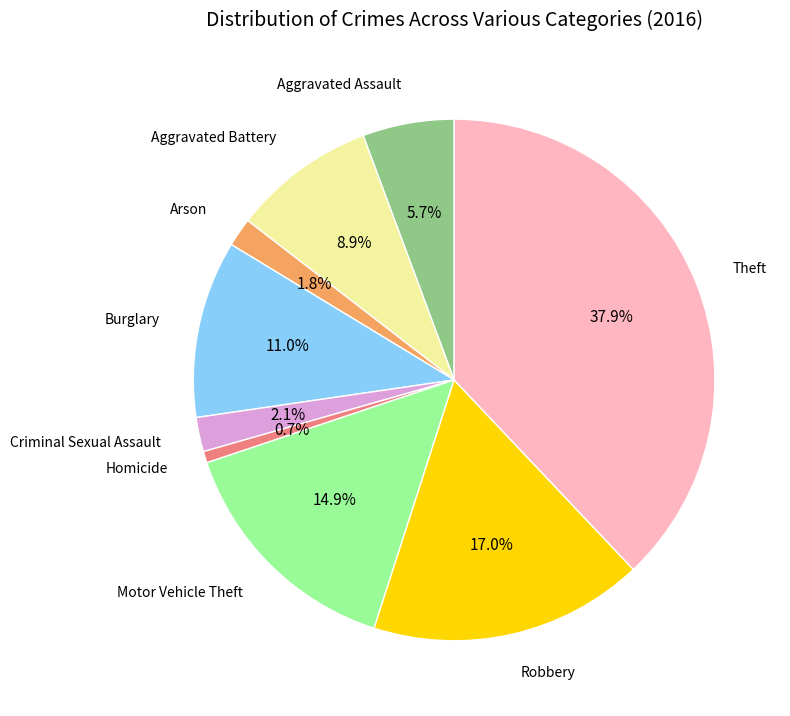

Is there any slice that represents more than half of the pie?

No